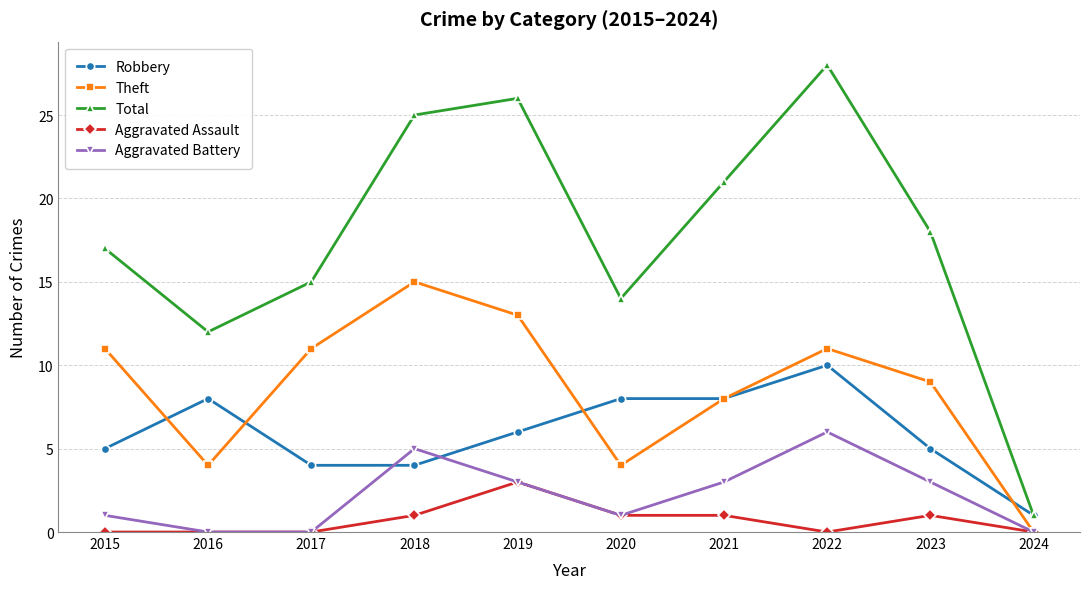

Which series has the largest range (max minus min)?

Total